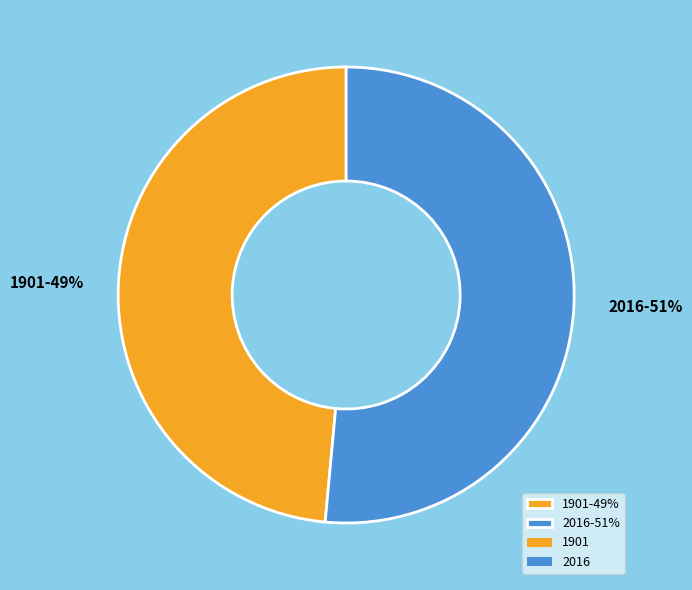

Which slice is the largest?

2016